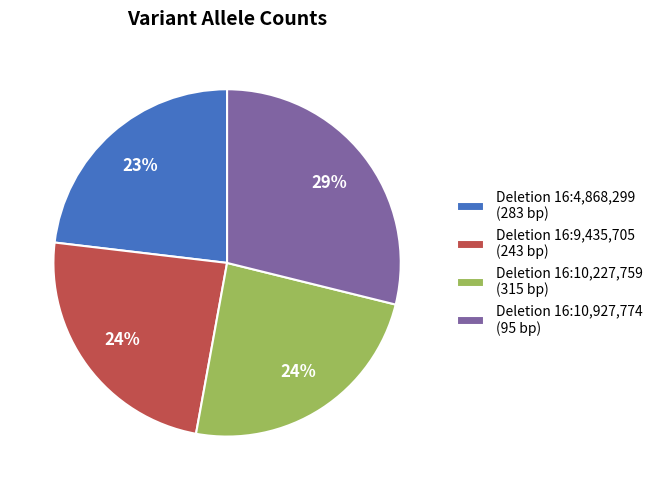

To the nearest percent, what is the average slice percentage?

25%